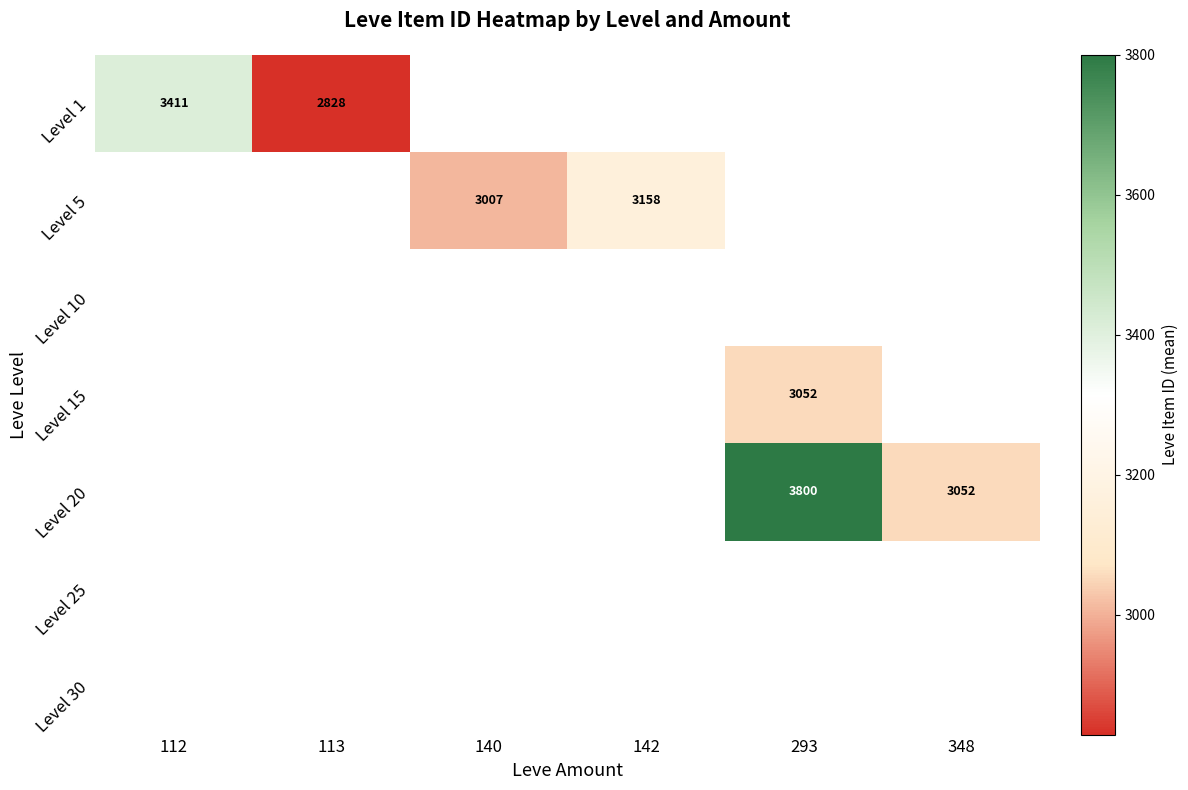

Which has a higher value, 140 or 348?

348